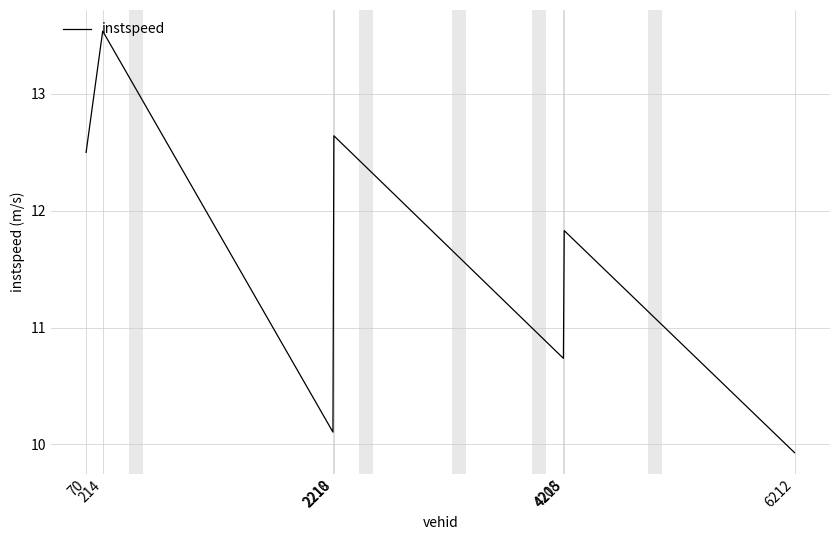

What is the ratio of the value at 4208 to the value at 2210?

1.1